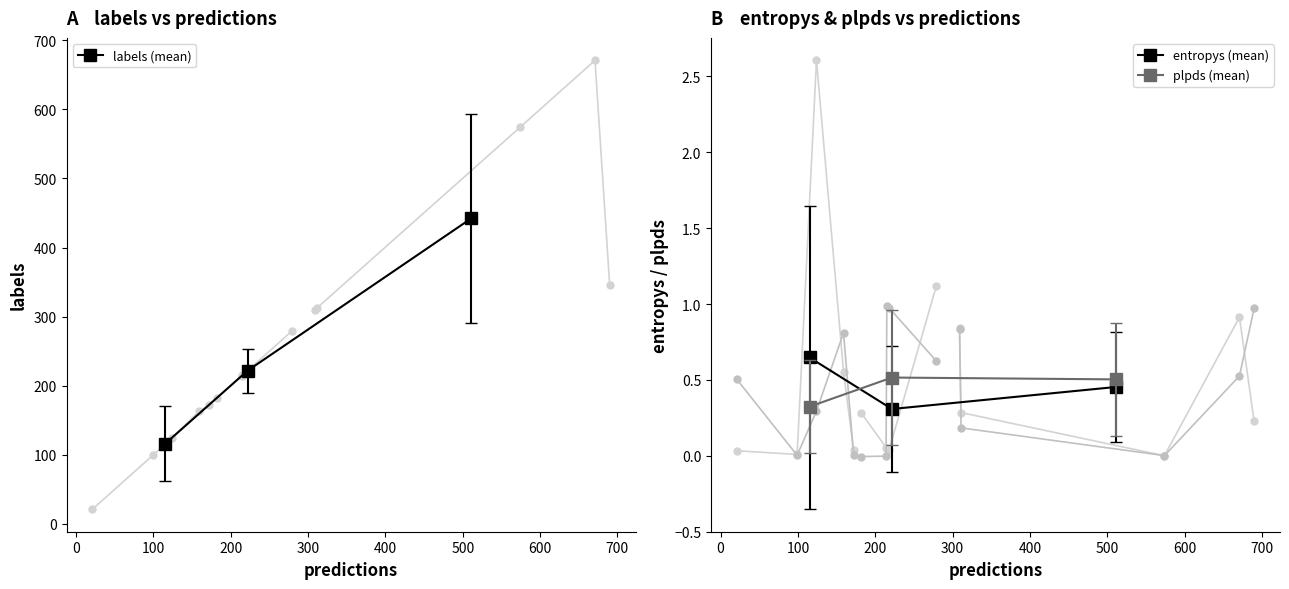

Reading left to right, extract all data points from this chart.

labels (mean): 115.8	221.6	442.2
entropys (mean): 0.6	0.3	0.5
plpds (mean): 0.3	0.5	0.5